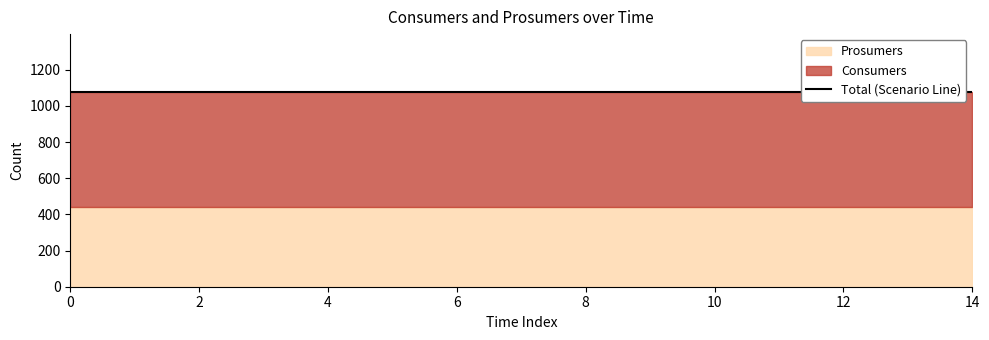

Which series changed the most between 5 and 14?

Consumers